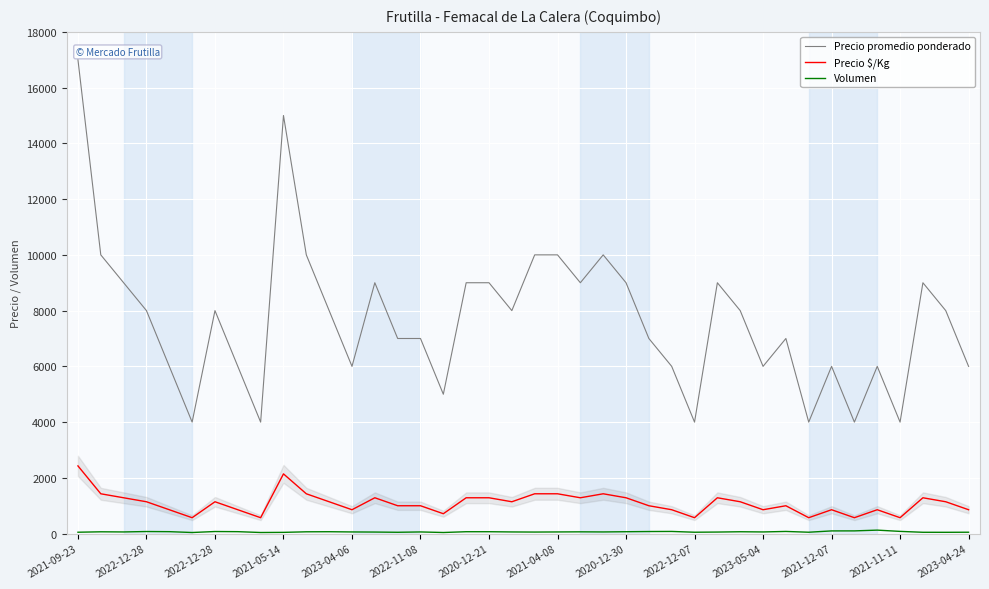

How many lines are shown in the chart?

3